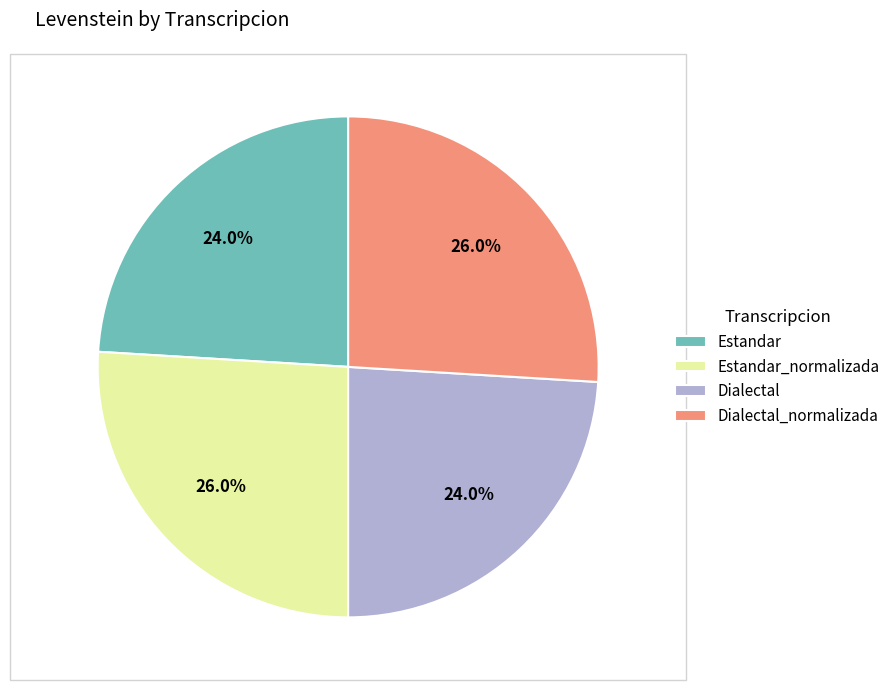

How many slices are in this pie chart?

4